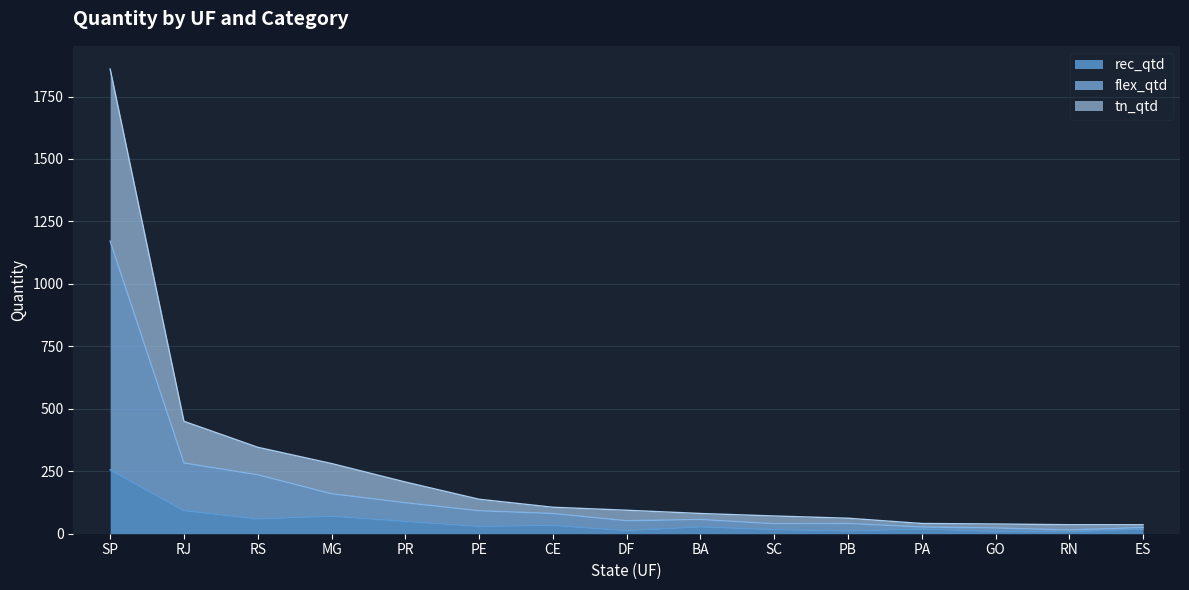

What is the difference between the maximum and second lowest values in the rec_qtd series?

247